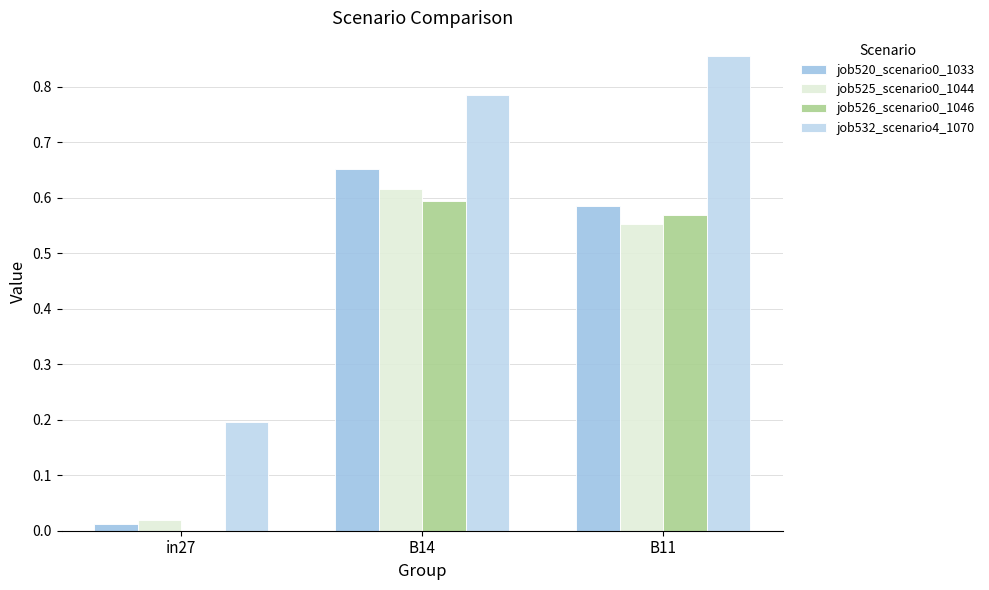

Reading left to right, list all the values displayed in this chart.

job520_scenario0_1033: 0.0	0.7	0.6
job525_scenario0_1044: 0.0	0.6	0.6
job526_scenario0_1046: 0.0	0.6	0.6
job532_scenario4_1070: 0.2	0.8	0.9